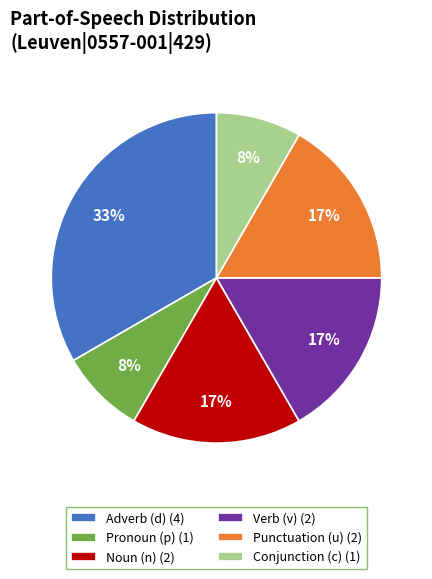

The Pronoun (p) (1) slice represents 20% of the pie. True or false?

False